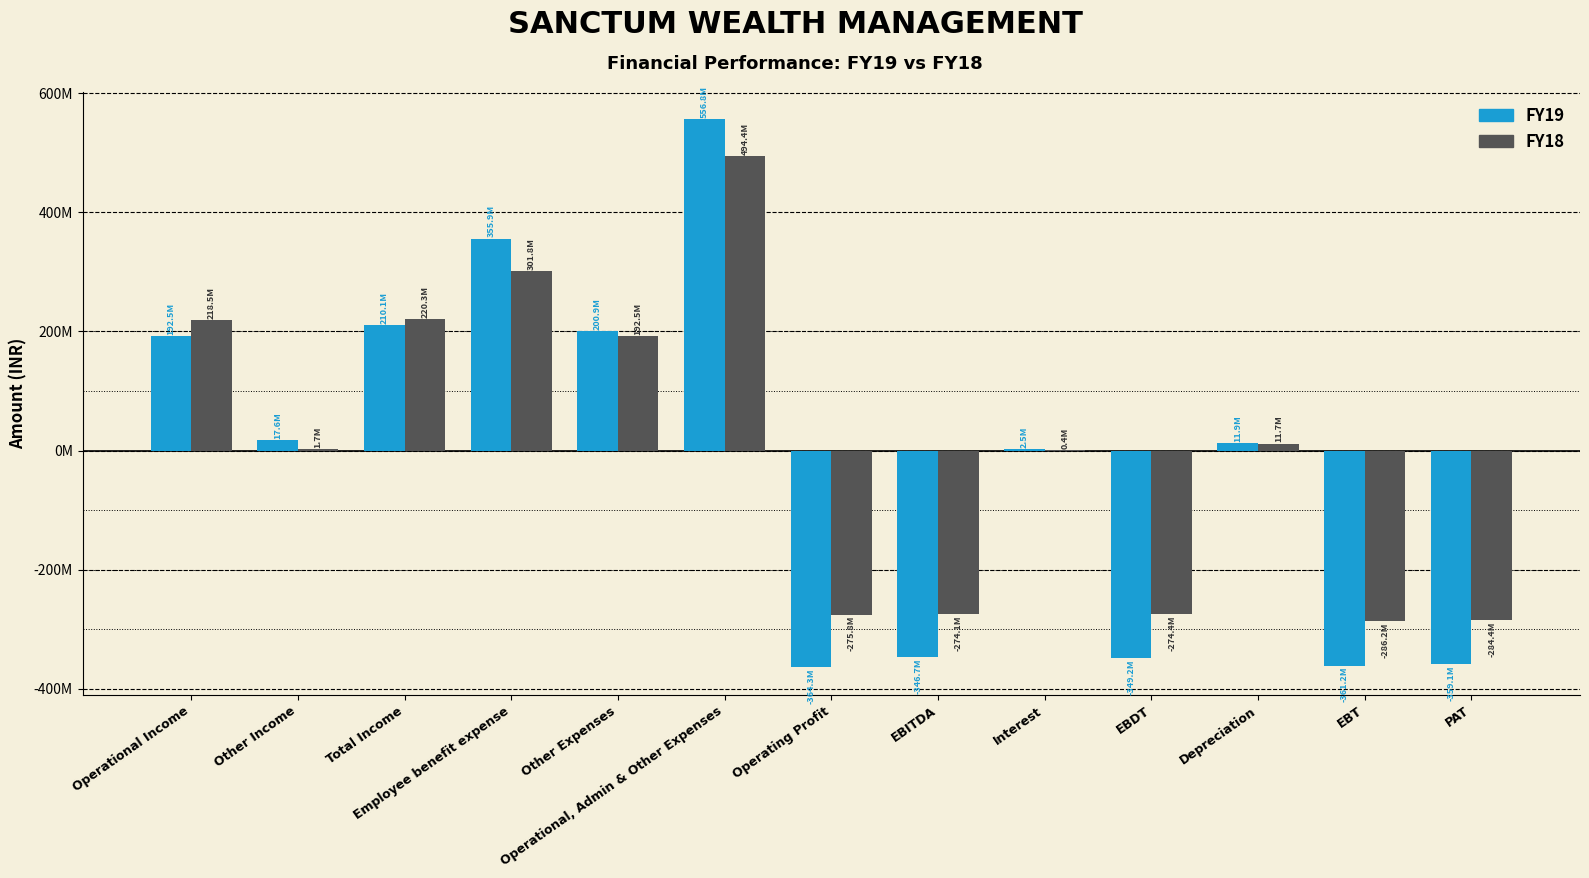

Are the bars horizontal?

No